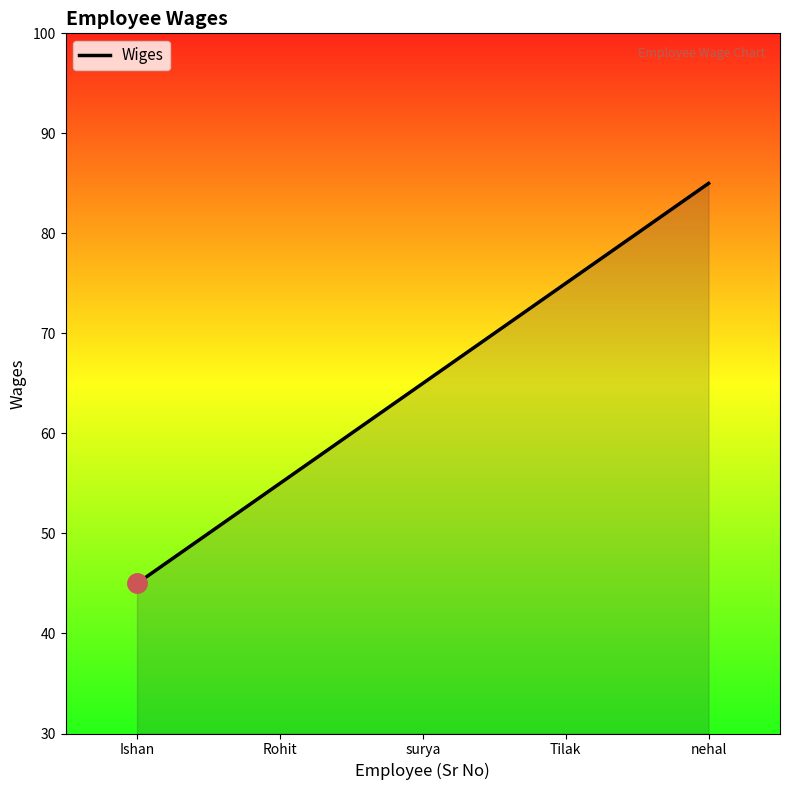

Read the value at Rohit.

55